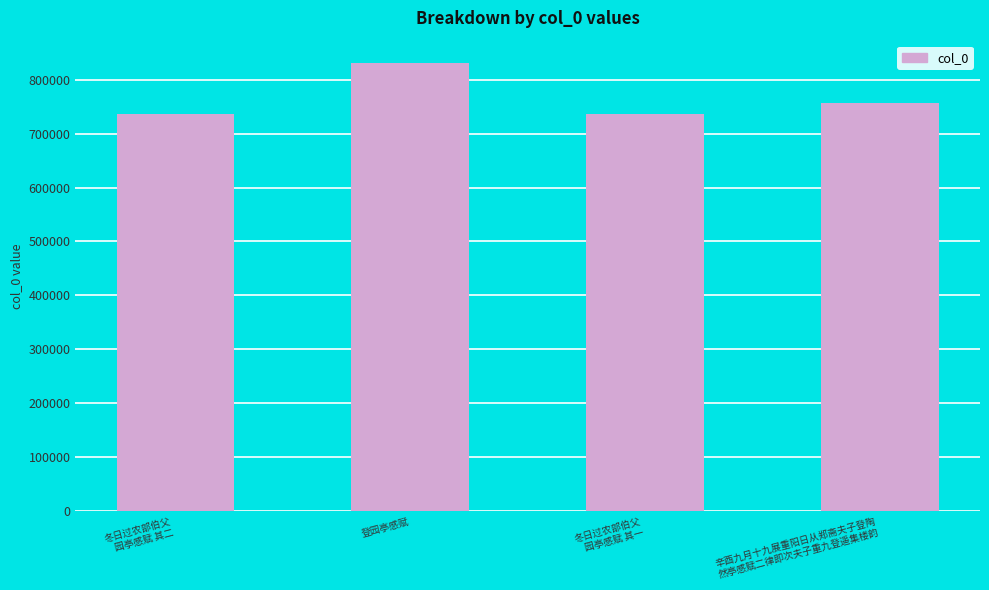

What is the label of the 3rd bar from the right?

登园亭感赋